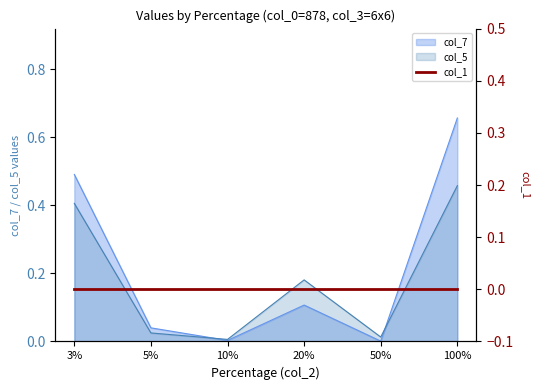

At which category does col_7 reach its first local peak?

20%